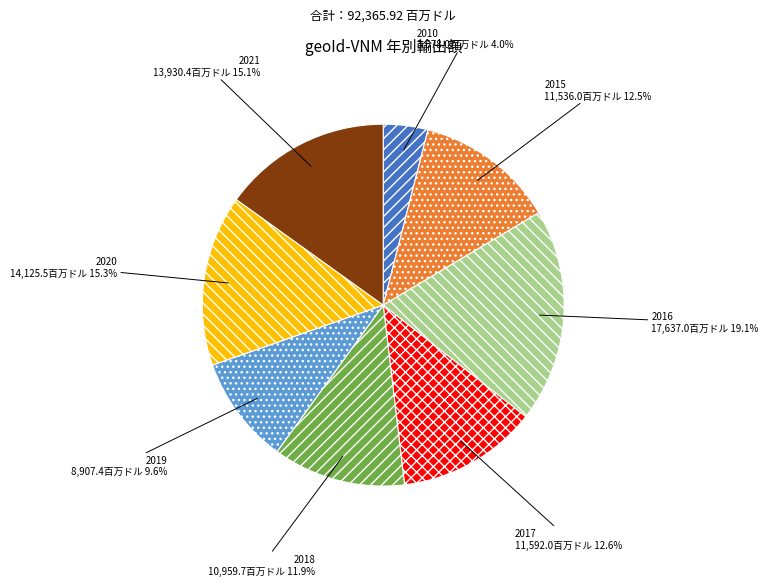

The 2021 slice represents 15% of the pie. True or false?

True